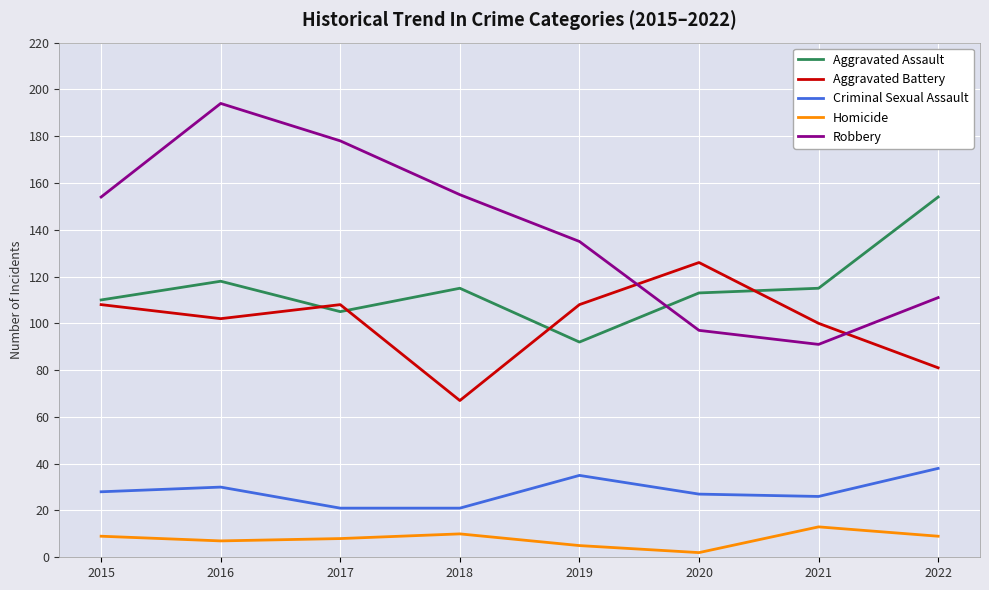

Where is the first local minimum for Robbery?

2021